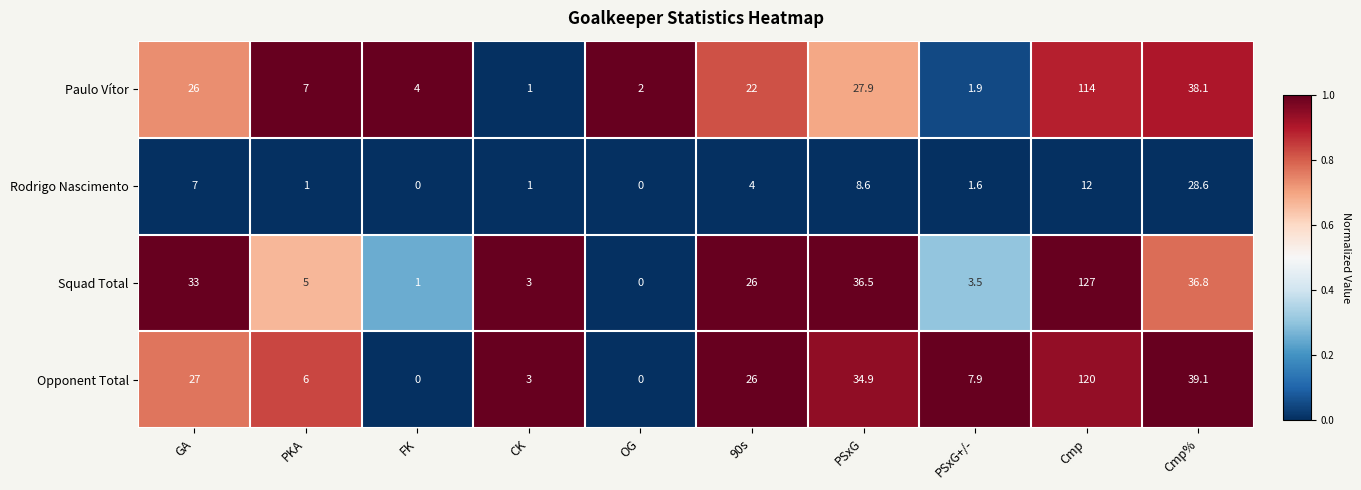

At which category is the sum across all series the highest?

Cmp